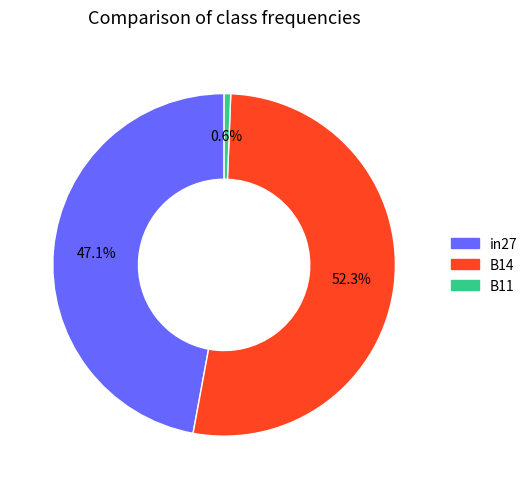

Which category accounts for the majority?

B14